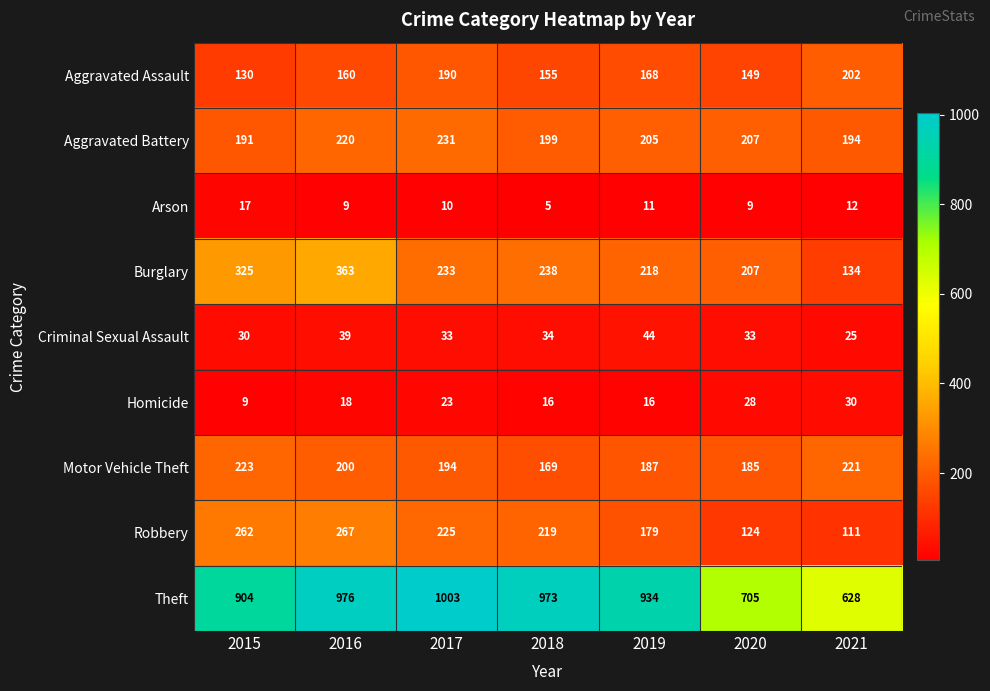

Where is Theft nearest to the value 815?

2015